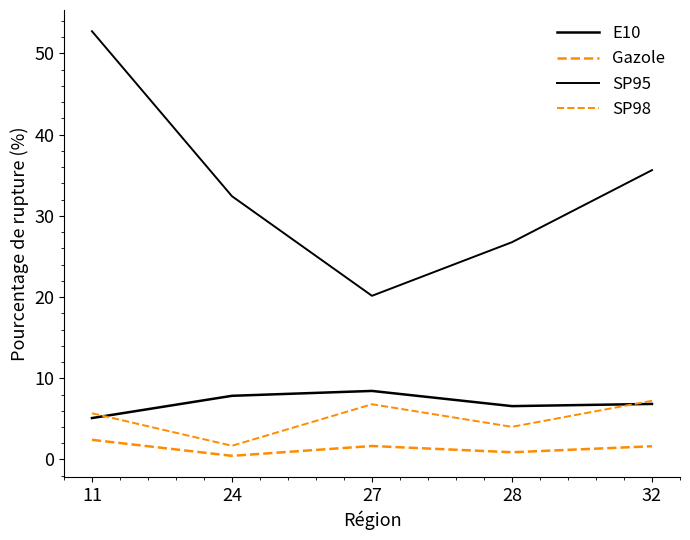

Reading right to left, extract all data points from this chart.

E10: 32=6.8	28=6.6	27=8.4	24=7.8	11=5.1
Gazole: 32=1.6	28=0.9	27=1.7	24=0.5	11=2.4
SP95: 32=35.6	28=26.8	27=20.1	24=32.4	11=52.7
SP98: 32=7.2	28=4.0	27=6.8	24=1.7	11=5.7